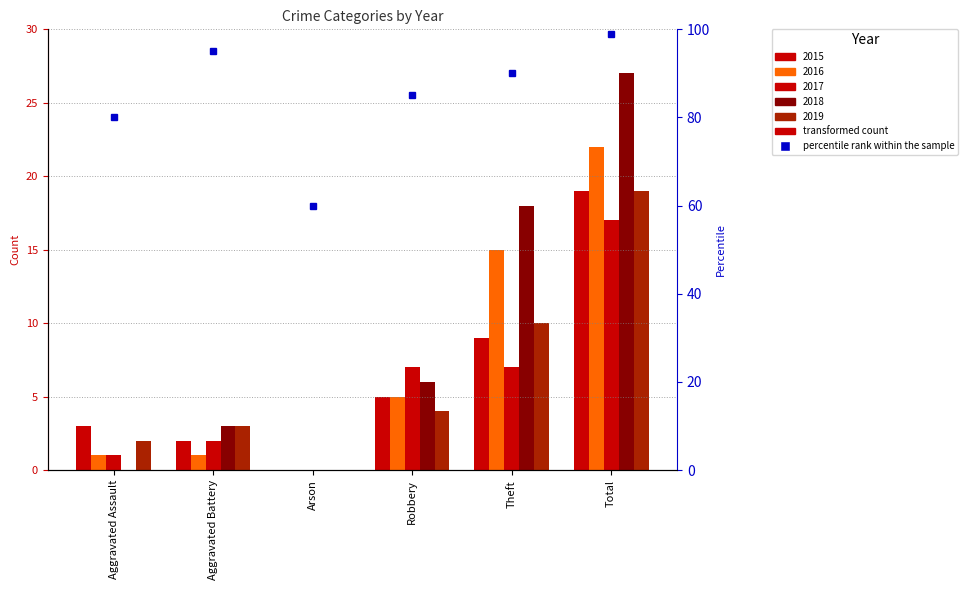

How many bars are there in each group?

5